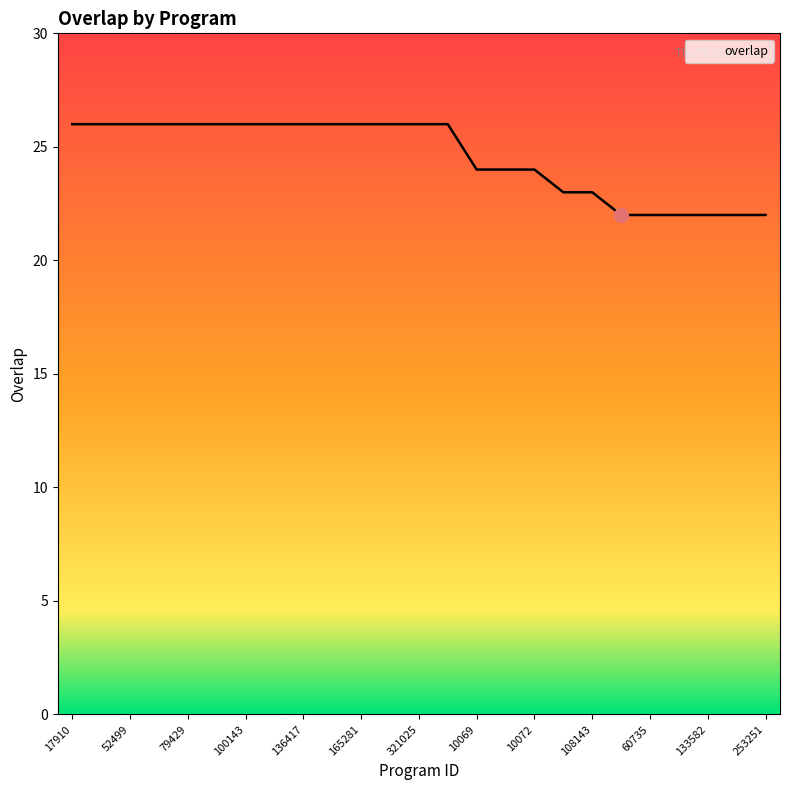

What is the maximum value shown in the chart?

26